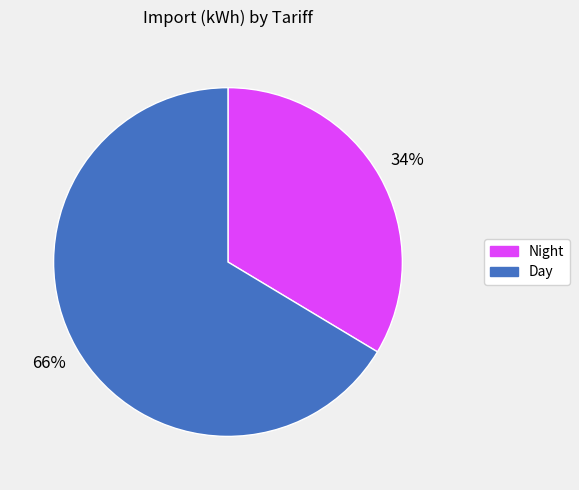

Is there any slice that represents more than half of the pie?

Yes